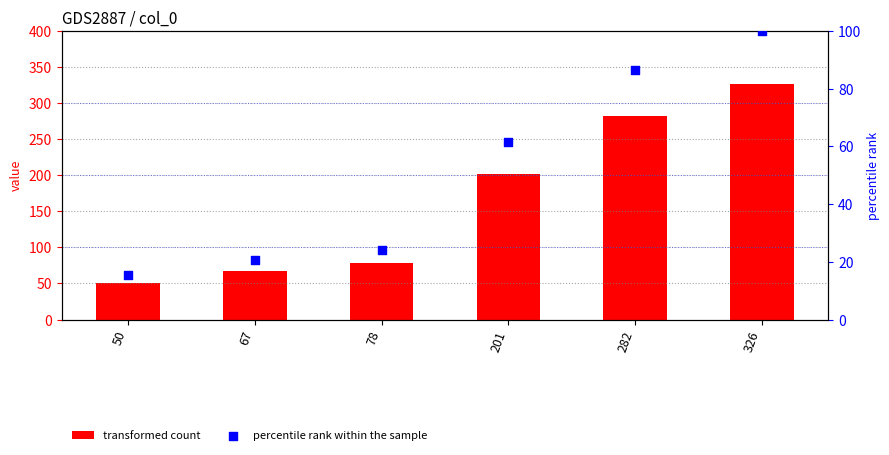

Which series has the largest Y range (max minus min)?

transformed count